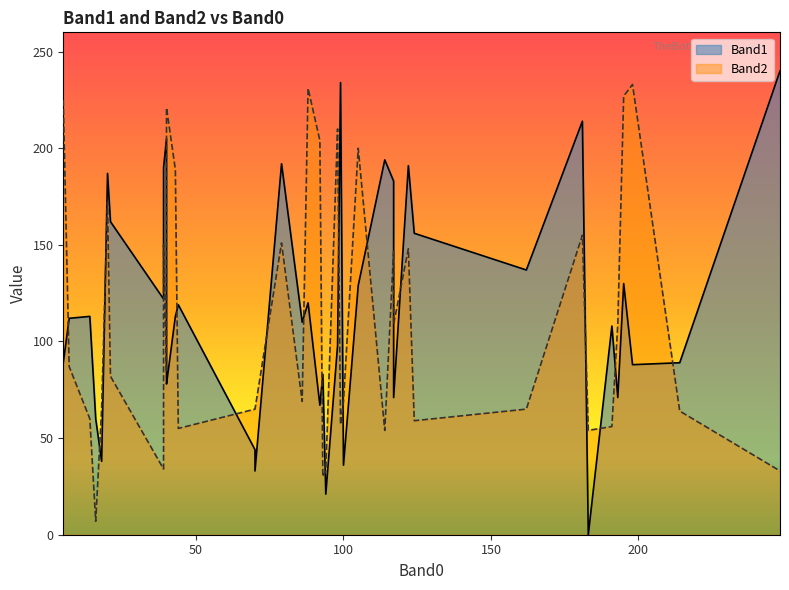

What value does the Band1 series have at 19, to the nearest 10?

70